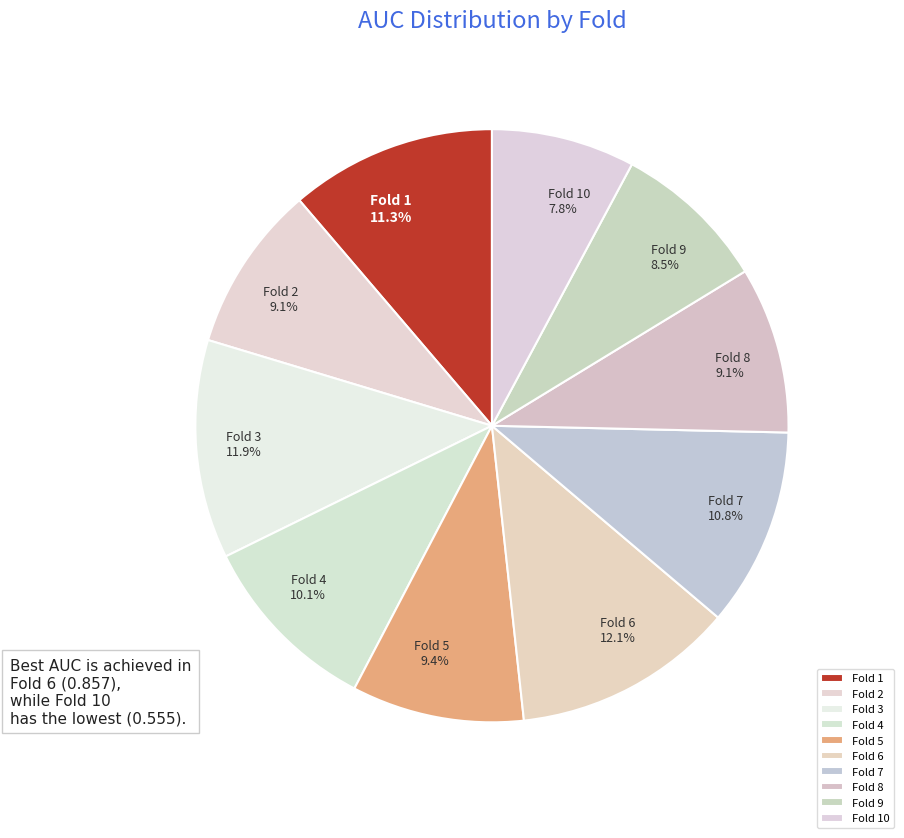

To the nearest percent, what portion does Fold 2 represent?

9%